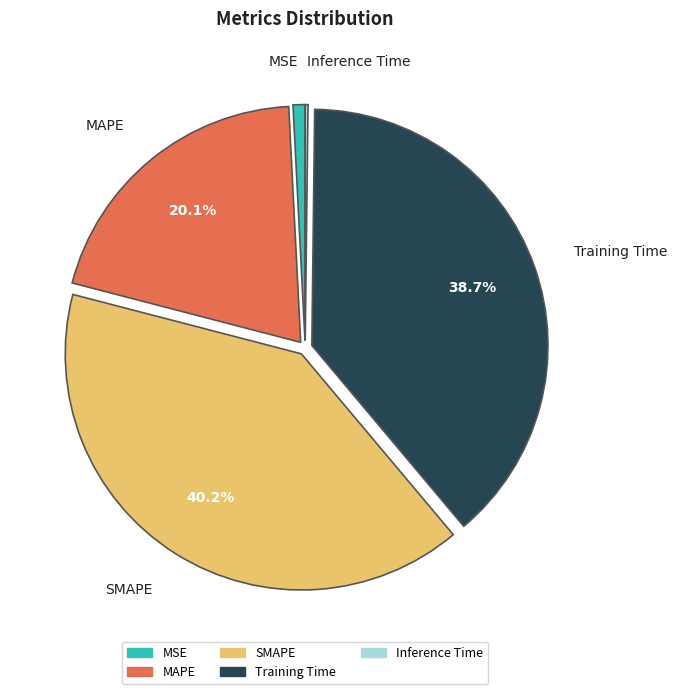

What portion of the pie excludes MAPE?

79.9%